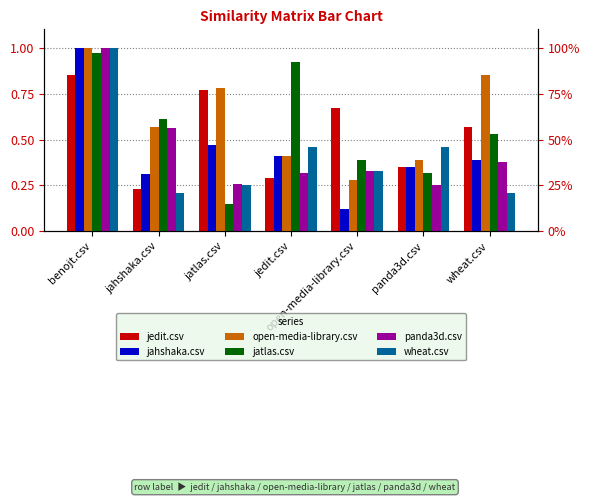

The value of jahshaka.csv at benojt.csv is 1.0. True or false?

True